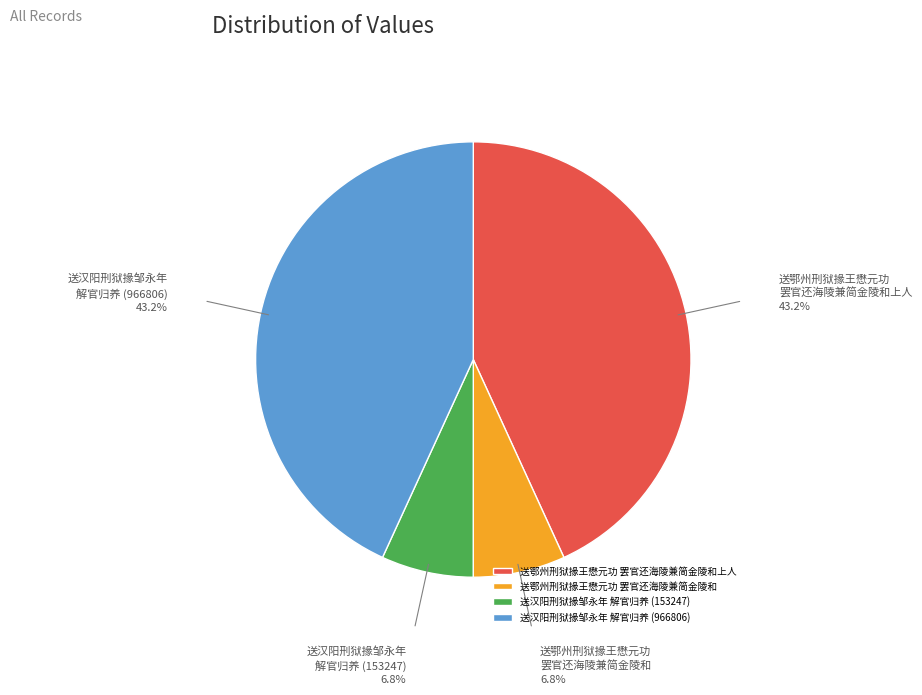

What is the ratio of the value at 送鄂州刑狱掾王懋元功 罢官还海陵兼简金陵和上人 to the value at 送鄂州刑狱掾王懋元功 罢官还海陵兼简金陵和?

6.3